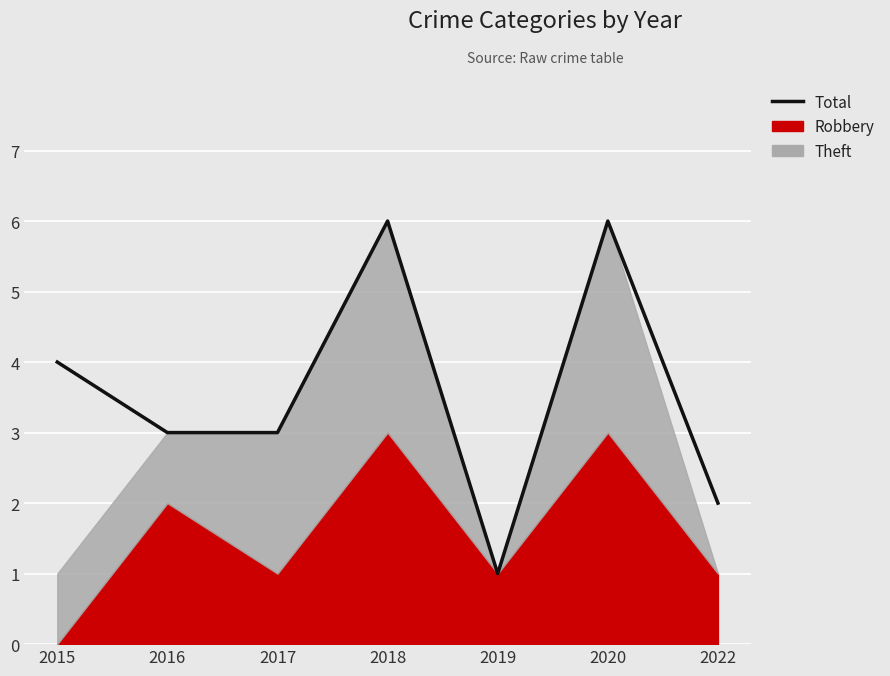

Between 2018 and 2017, which is larger?

2018